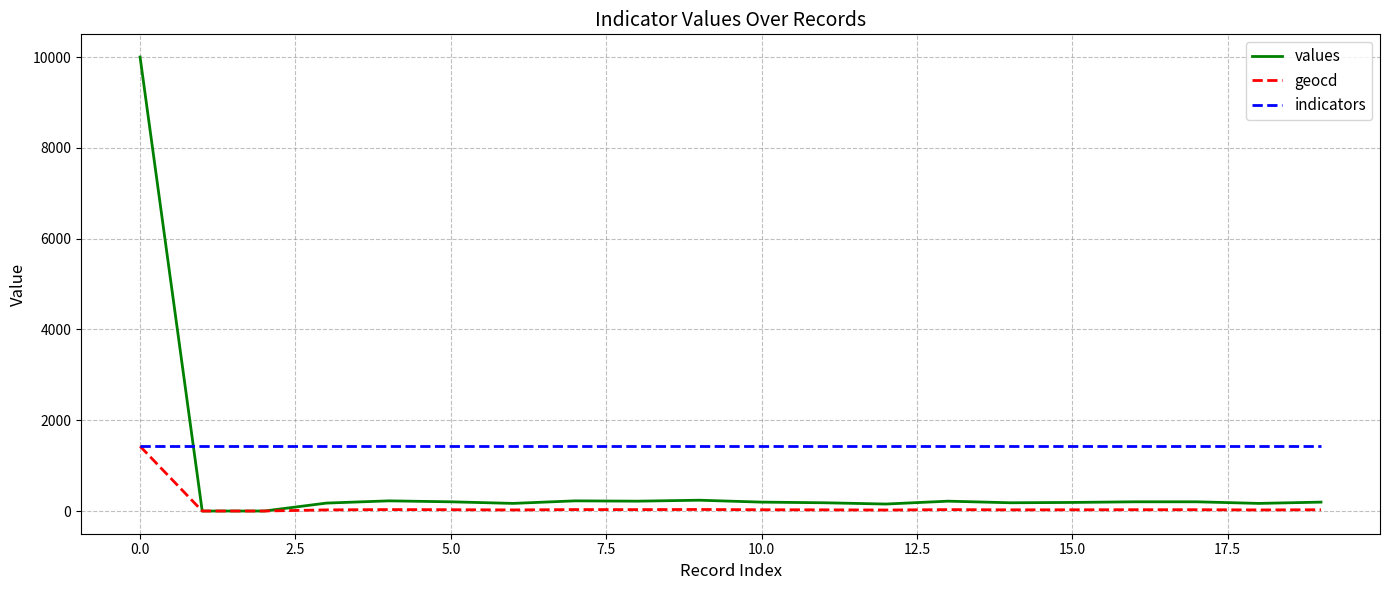

Which series has the largest total across all categories?

indicators